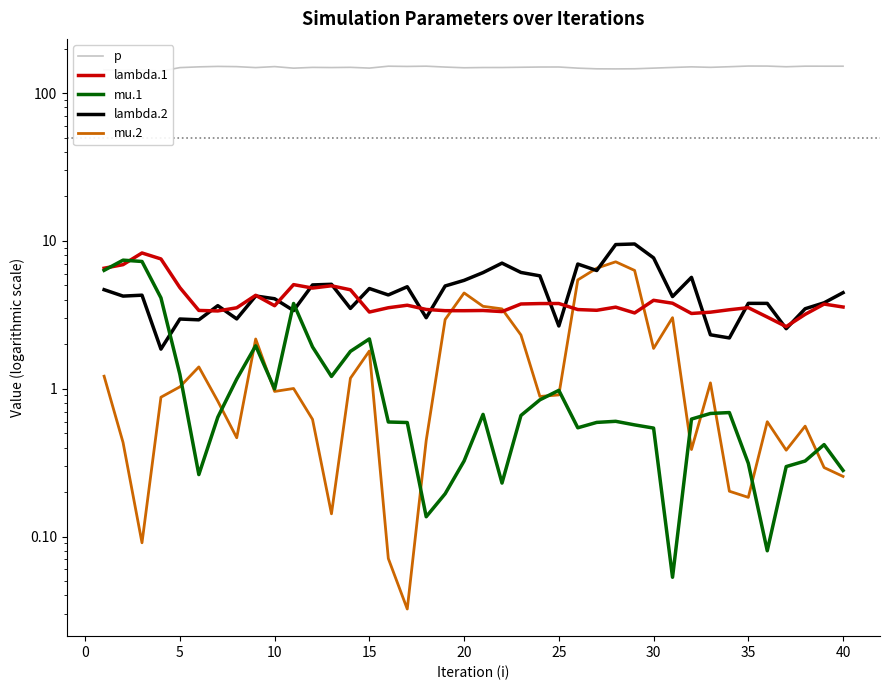

The lambda.1 series shows 1.9 at 40. True or false?

False